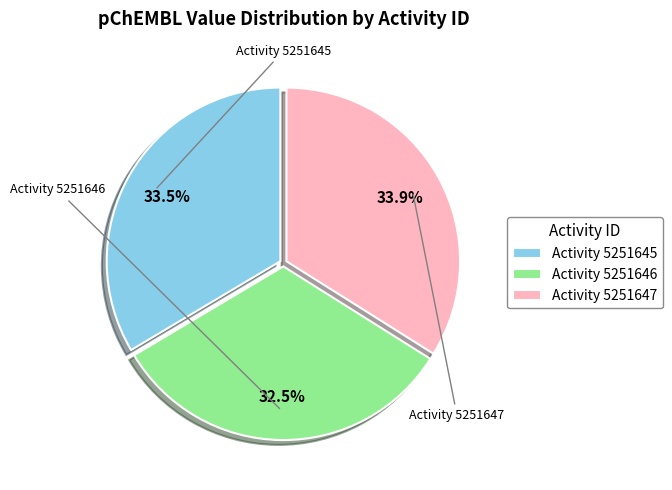

Which slice is the smallest?

Activity 5251646